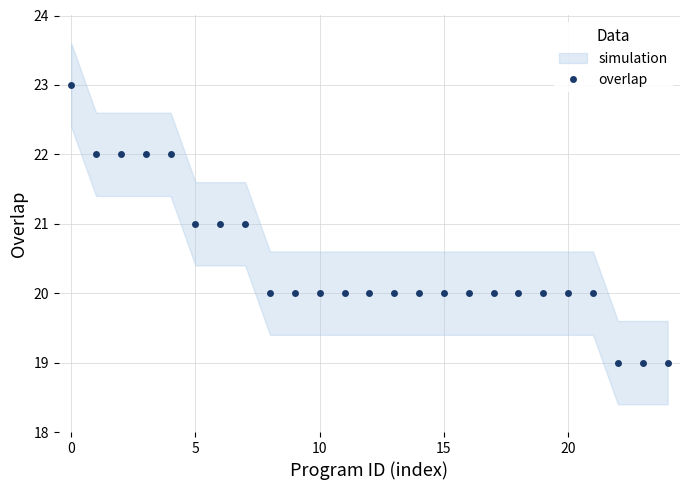

The value of overlap at 0 is 9. True or false?

False